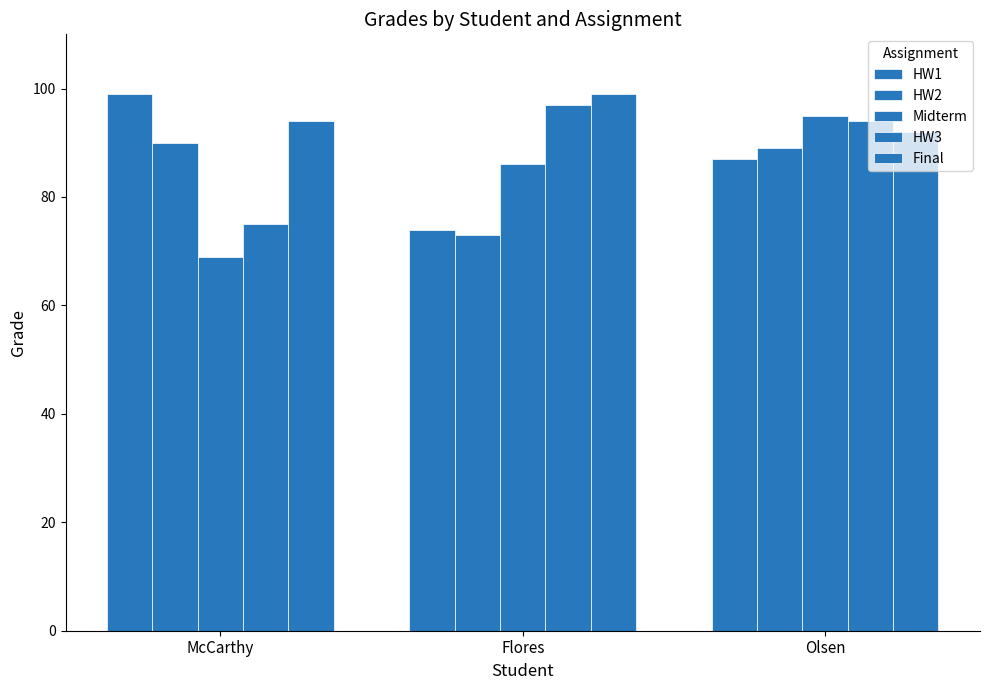

How many data points in Final are less than 94?

1